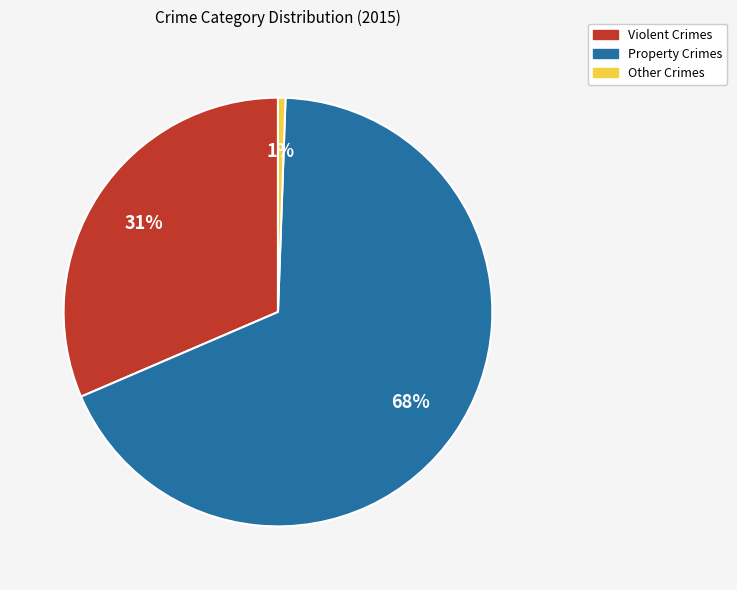

How many segments does this pie chart have?

3